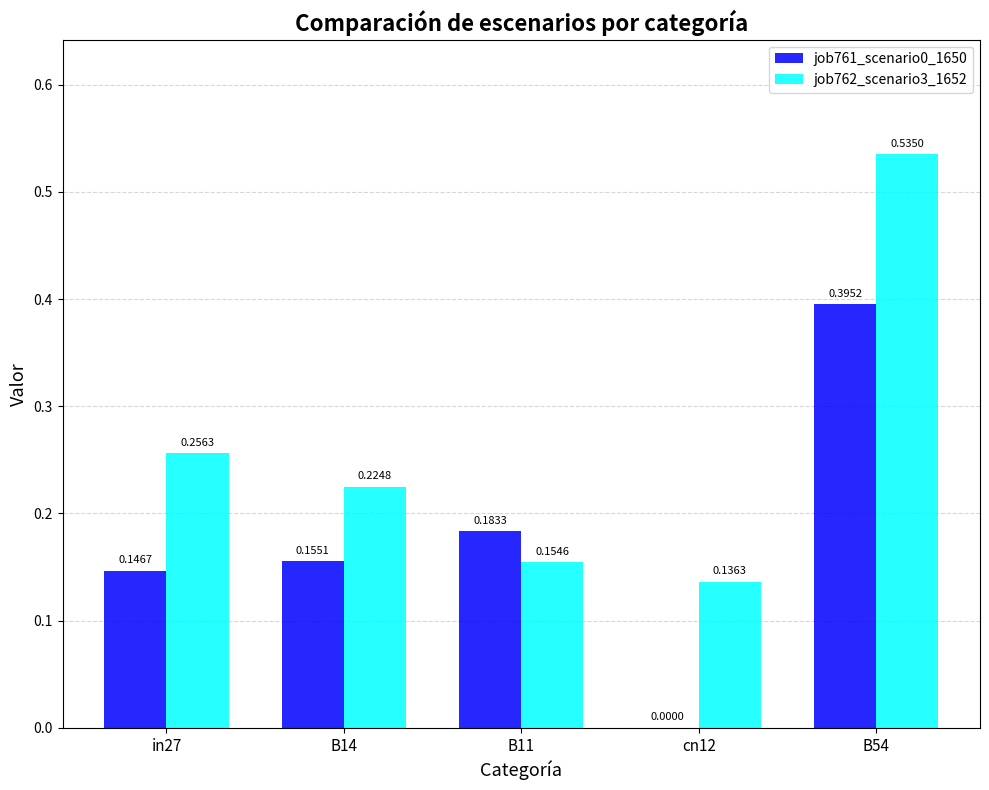

What is the total value across all series at B54?

0.9